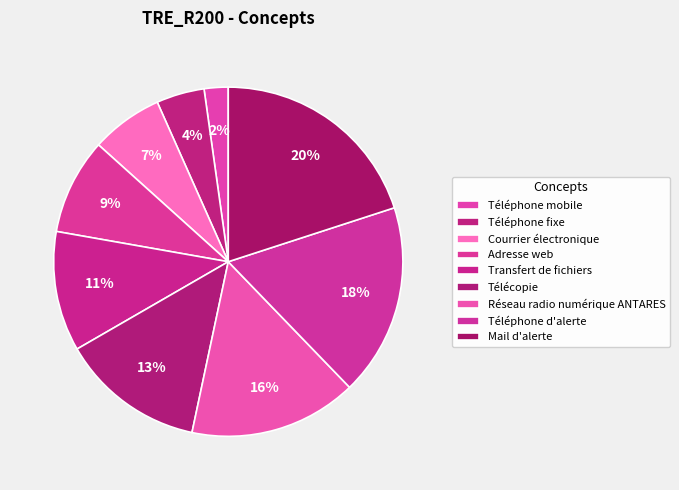

How many slices are in this pie chart?

9